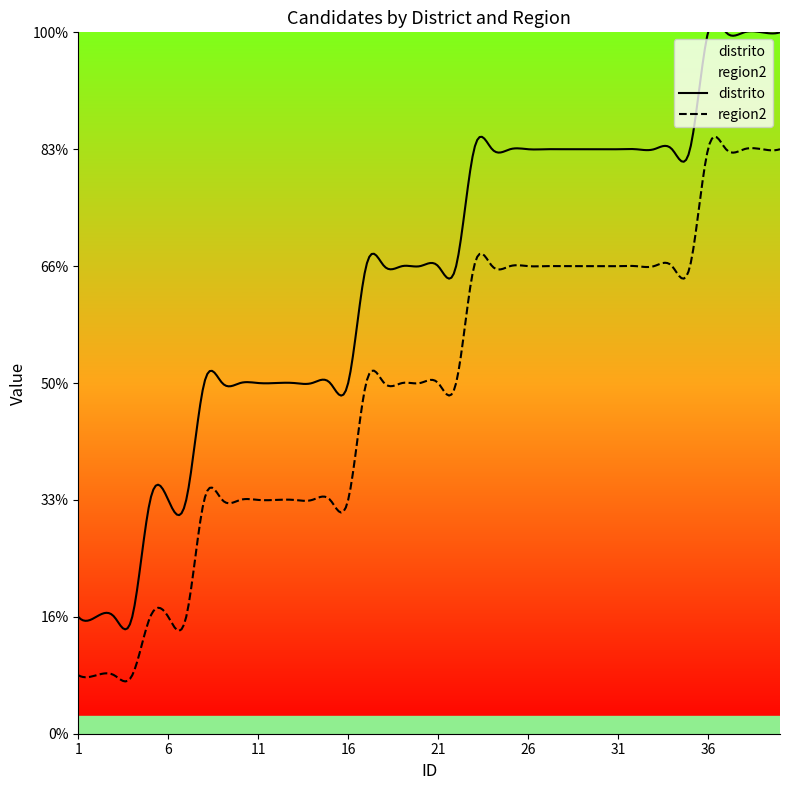

Reading left to right, list all the values displayed in this chart.

distrito: 1=1.0	2=1.0	3=1.0	4=1.0	5=2.0	6=2.0	7=2.0	8=3.0	9=3.0	10=3.0	11=3.0	12=3.0	13=3.0	14=3.0	15=3.0	16=3.0	17=4.0	18=4.0	19=4.0	20=4.0	21=4.0	22=4.0	23=5.0	24=5.0	25=5.0	26=5.0	27=5.0	28=5.0	29=5.0	30=5.0	31=5.0	32=5.0	33=5.0	34=5.0	35=5.0	36=6.0	37=6.0	38=6.0	39=6.0	40=6.0
region2: 1=0.5	2=0.5	3=0.5	4=0.5	5=1.0	6=1.0	7=1.0	8=2.0	9=2.0	10=2.0	11=2.0	12=2.0	13=2.0	14=2.0	15=2.0	16=2.0	17=3.0	18=3.0	19=3.0	20=3.0	21=3.0	22=3.0	23=4.0	24=4.0	25=4.0	26=4.0	27=4.0	28=4.0	29=4.0	30=4.0	31=4.0	32=4.0	33=4.0	34=4.0	35=4.0	36=5.0	37=5.0	38=5.0	39=5.0	40=5.0